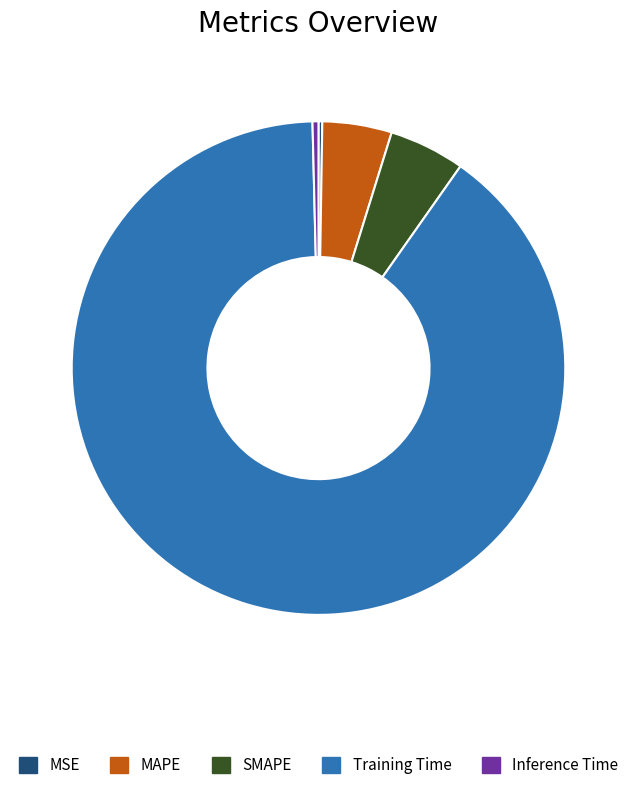

Which category has the biggest portion of the pie?

Training Time